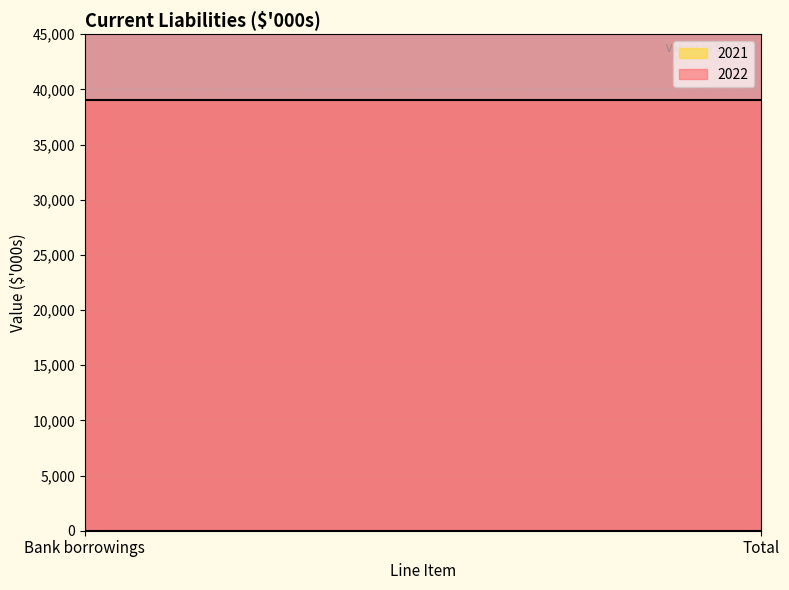

What are all the series names shown in the legend?

2021, 2022